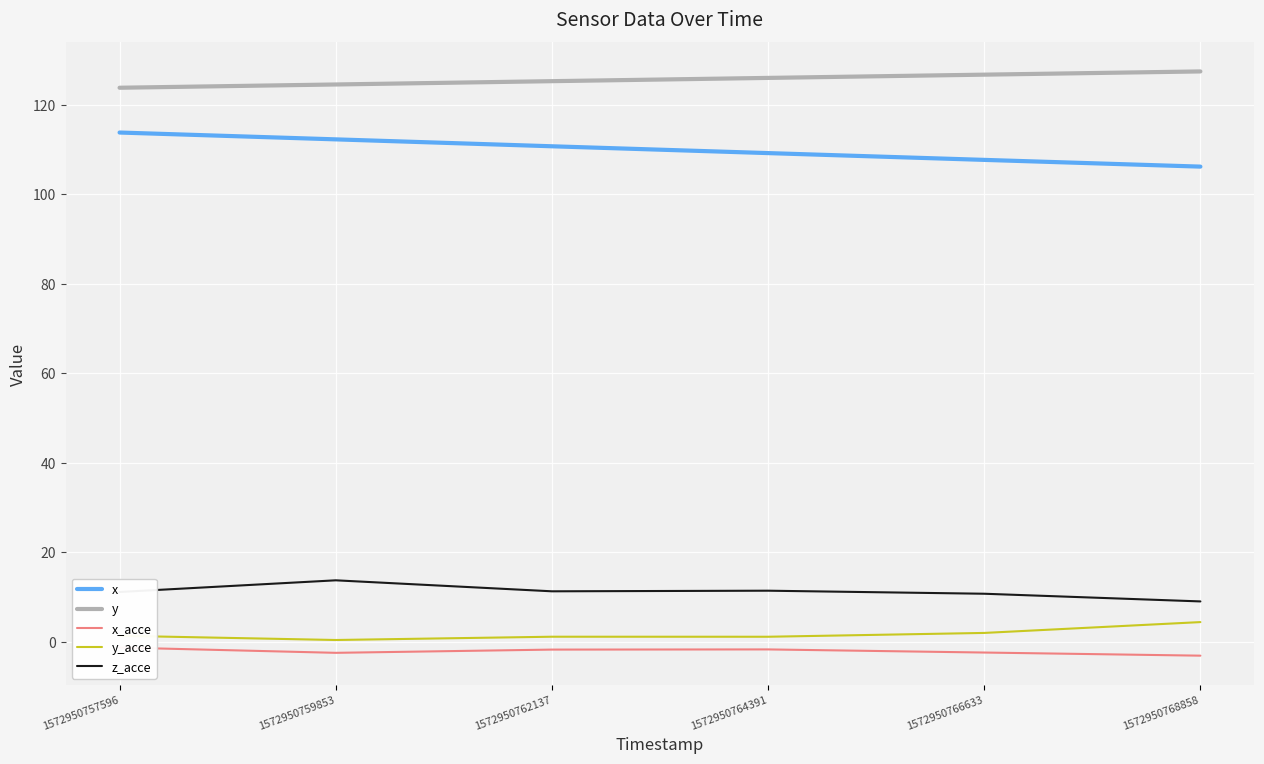

How many lines are shown in the chart?

5